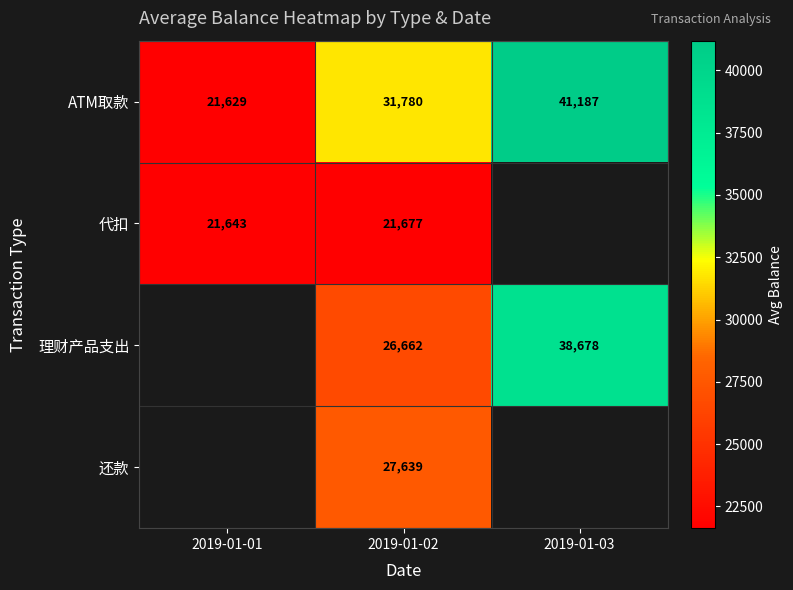

What is the total value across all series at 2019-01-02?

107758